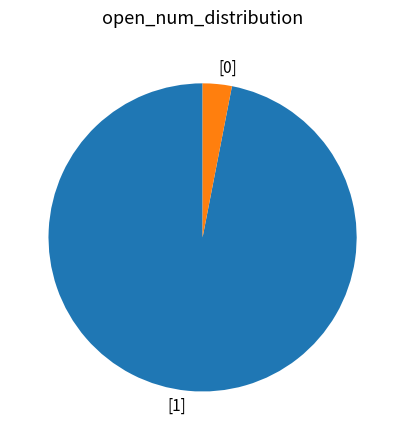

What is the smallest slice in the pie chart?

[0]